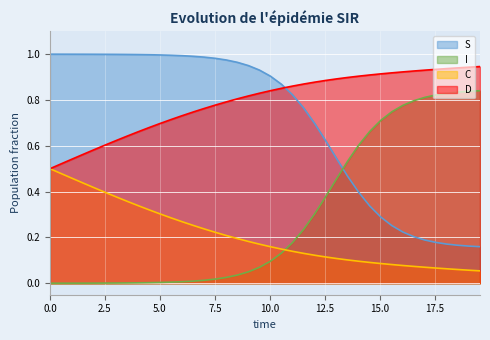

At which label is S closest to 0?

19.565217391304348